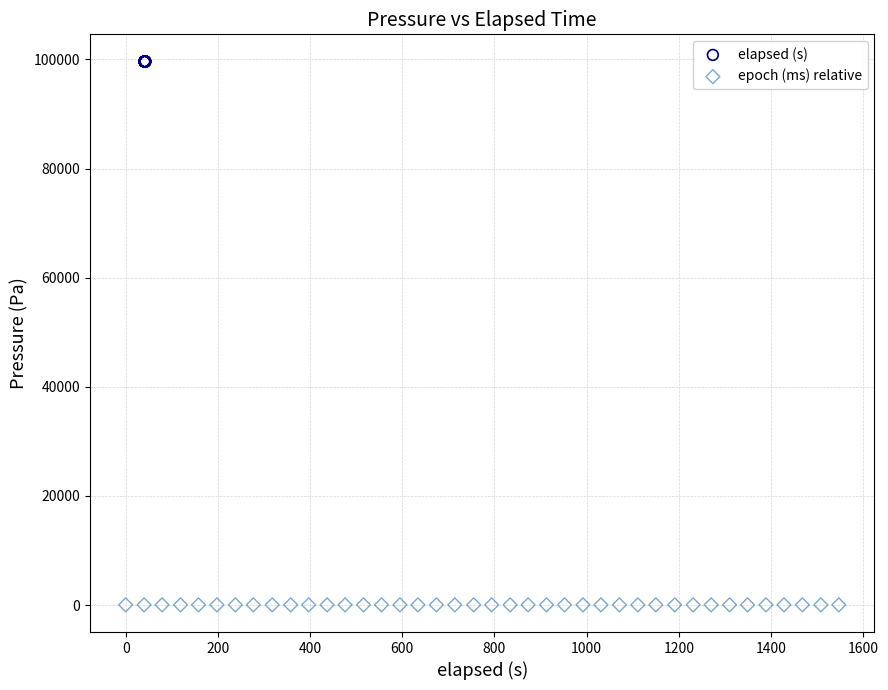

Which series contains the lowest Y value?

epoch (ms) relative